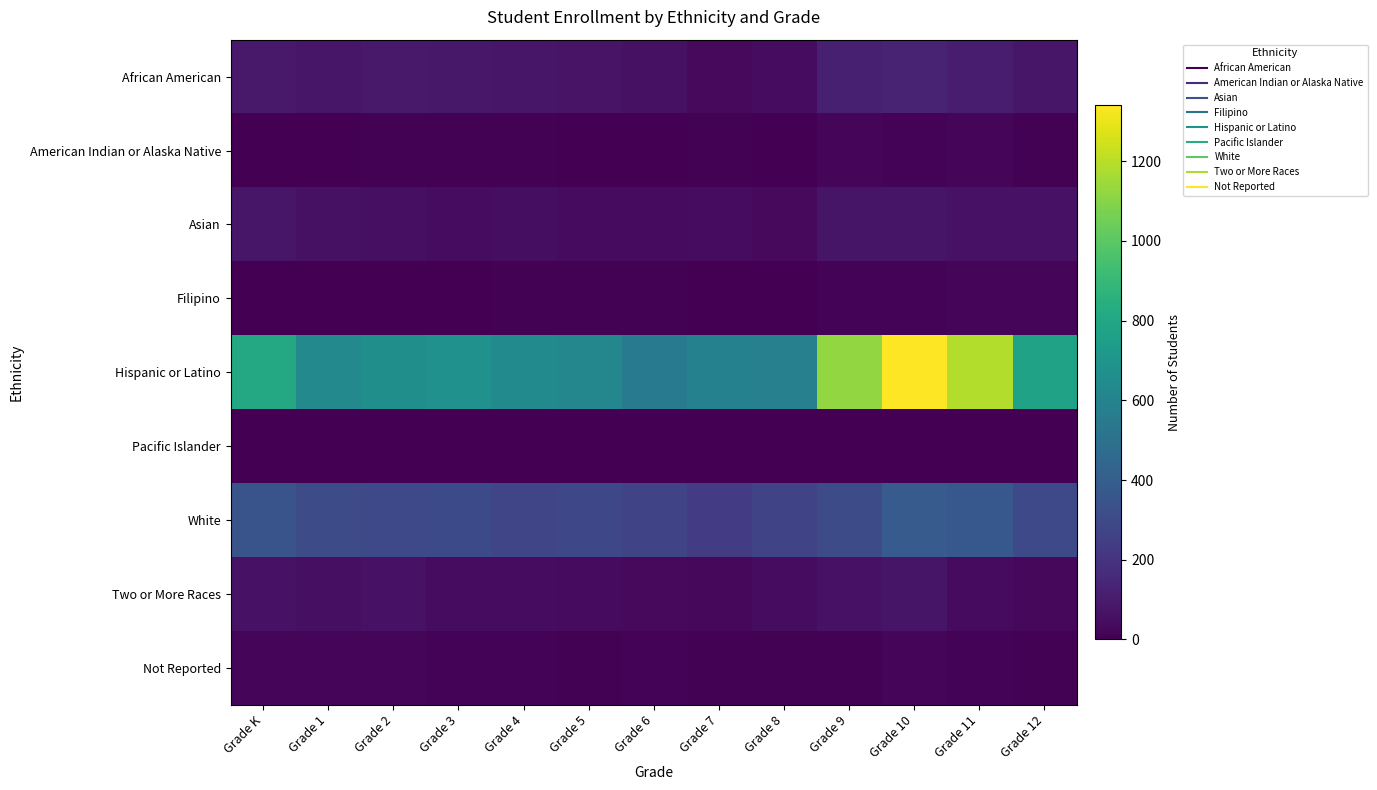

Count the number of data series in this chart.

9